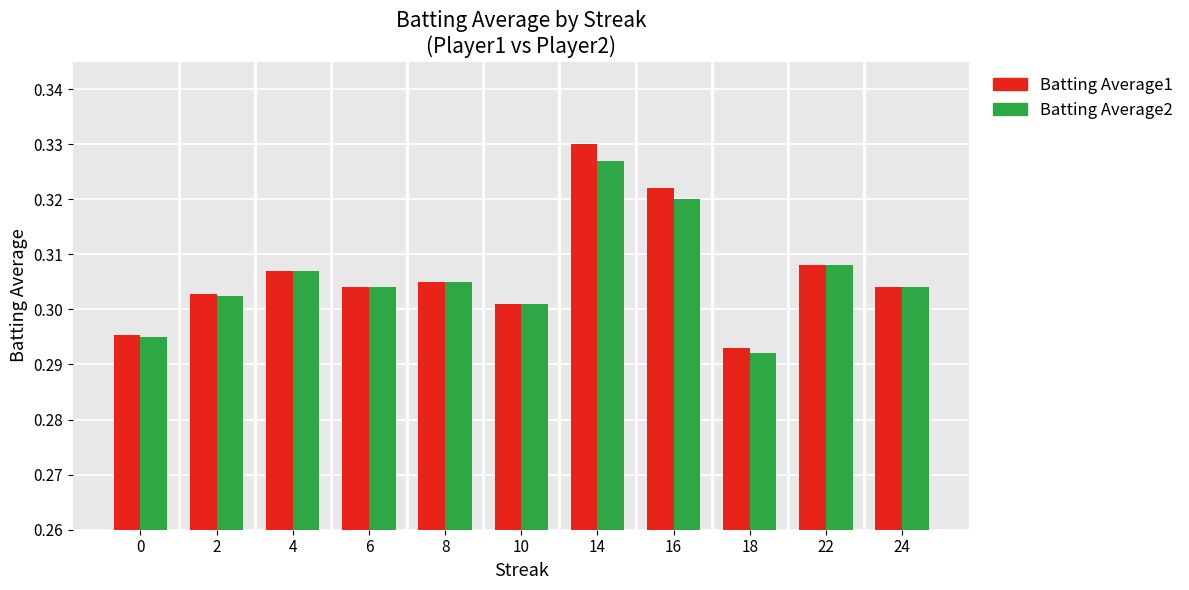

How many series are shown in this chart?

2